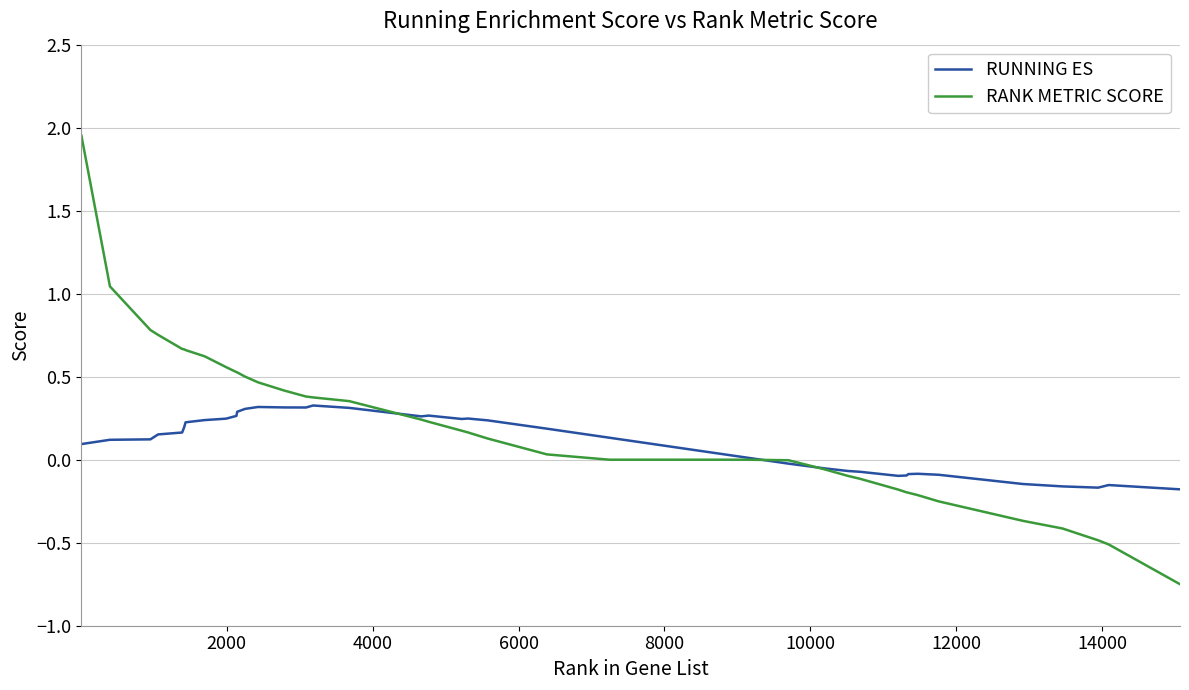

Rank the series by their maximum value, from lowest to highest.

RUNNING ES, RANK METRIC SCORE